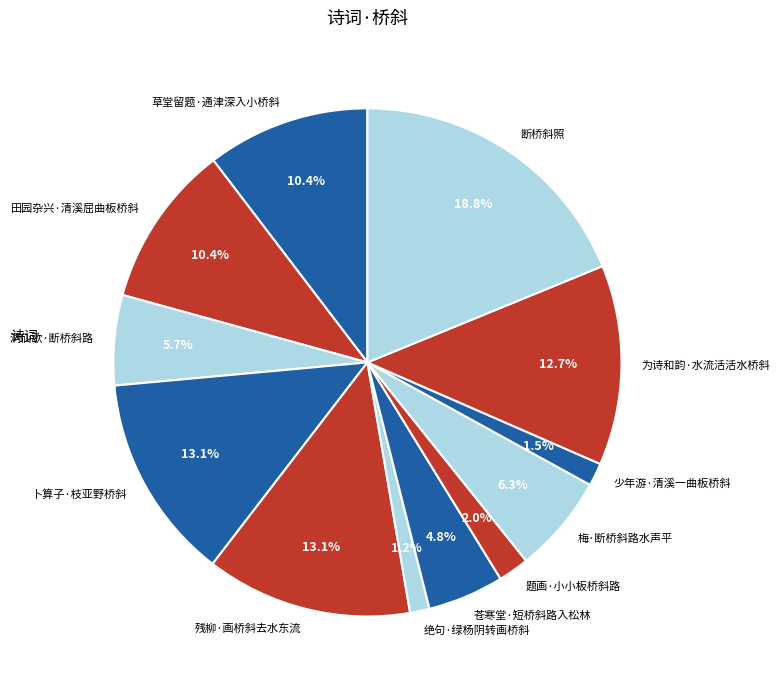

What is the total percentage of 草堂留题·通津深入小桥斜 and 卜算子·枝亚野桥斜?

23.5%